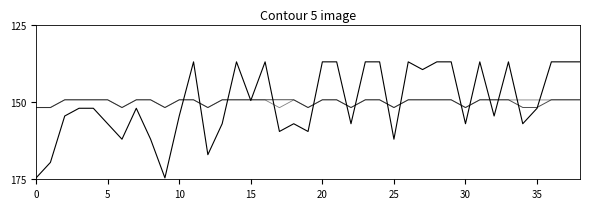

What is the label of the 7th point from the left?

30